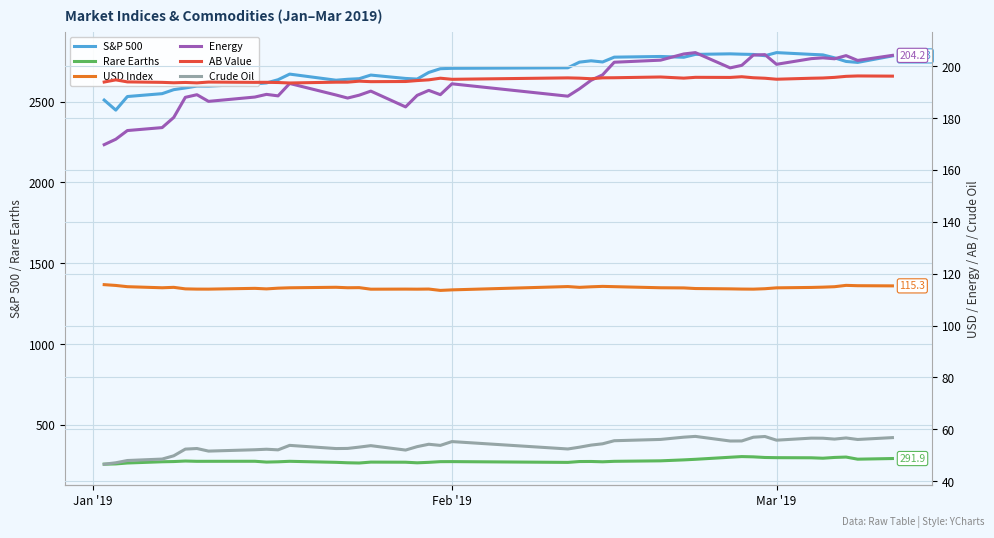

How many data points in AB Value are less than 194?

13